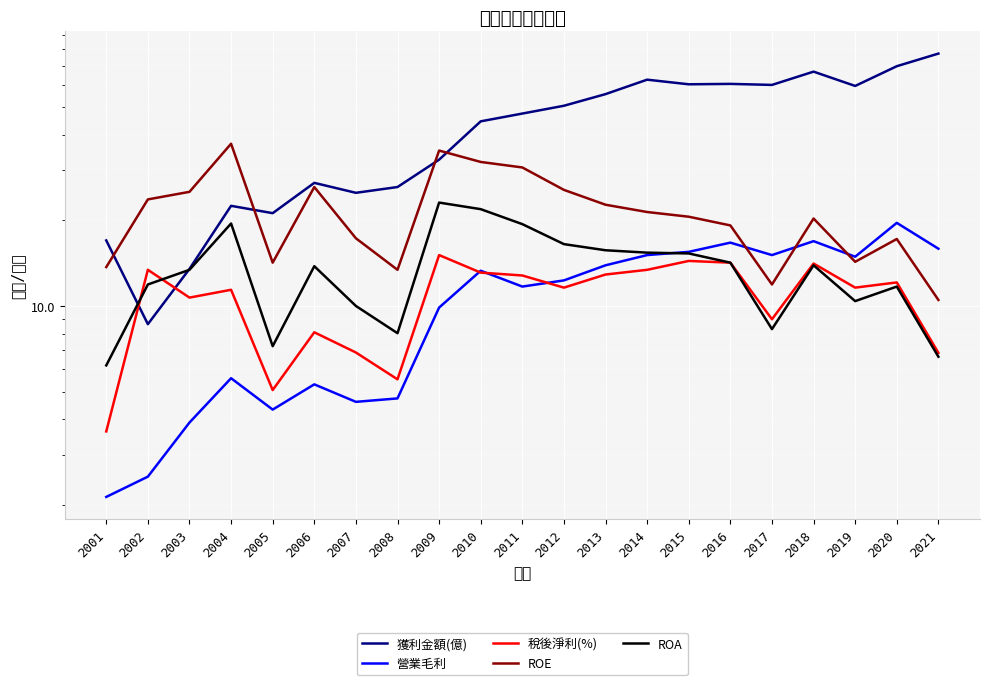

What is the minimum value shown in the chart?

2.1